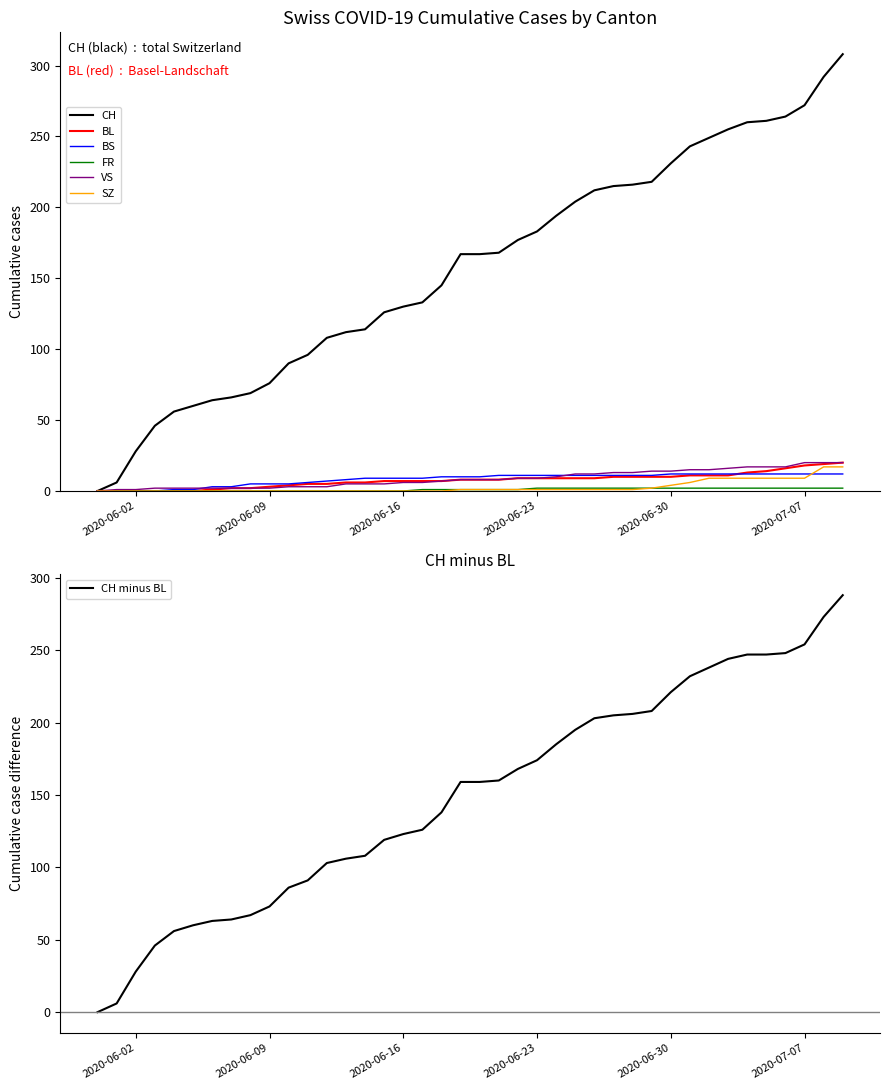

Which series has the largest range (max minus min)?

CH